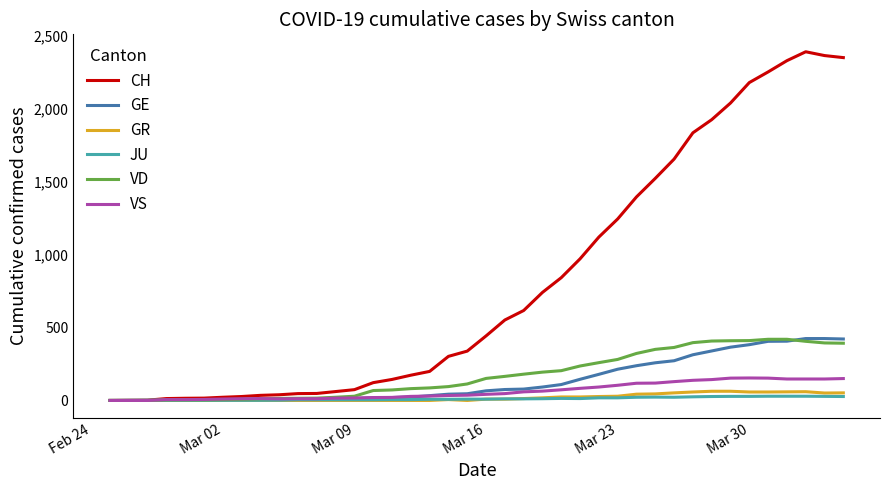

What is the maximum value for VD?

419